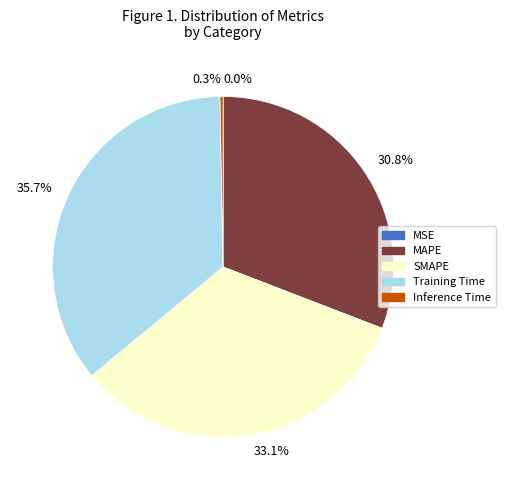

To the nearest percent, what portion does Training Time represent?

36%